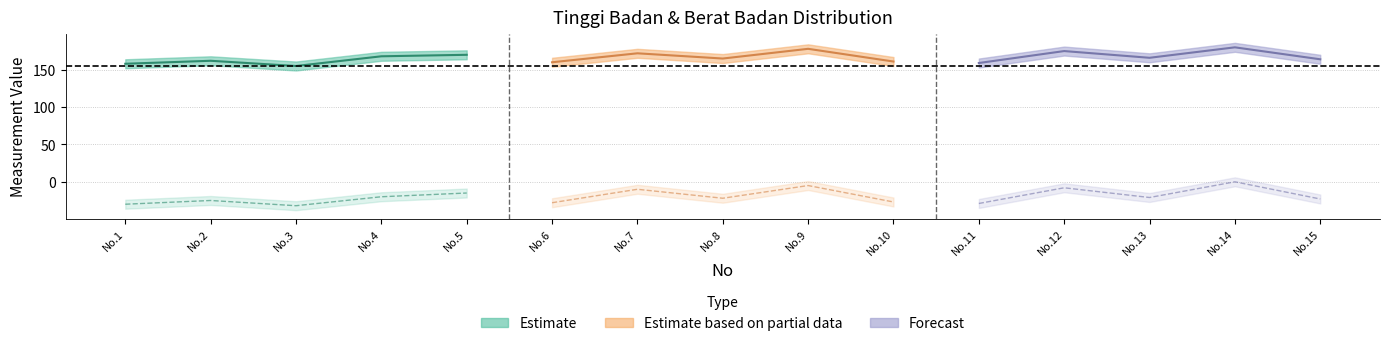

What is the difference between the second highest and minimum values in the Tinggi Badan (cm) series?

23